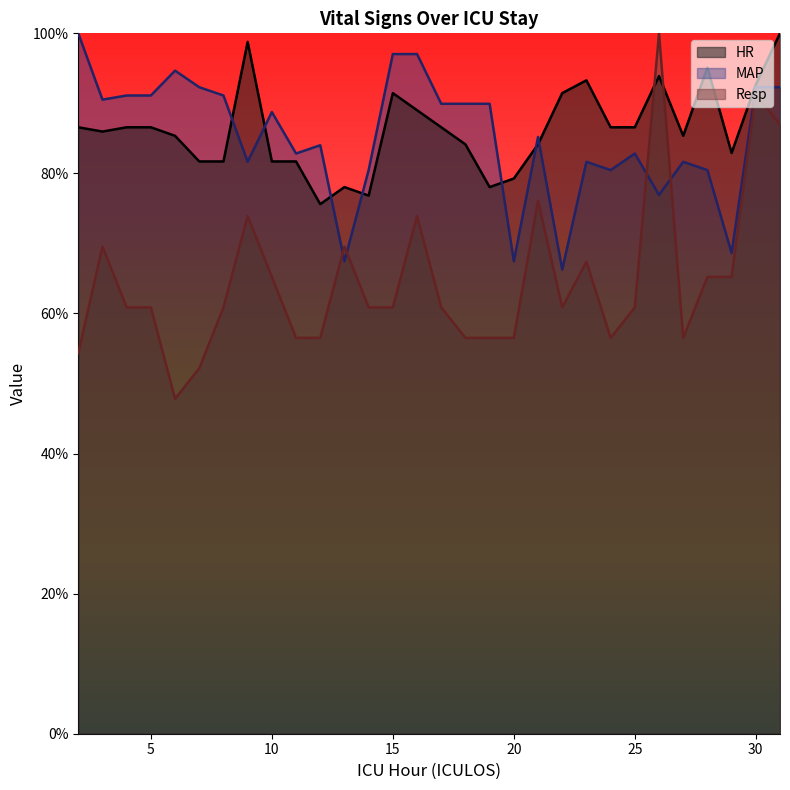

At which label is Resp closest to 73?

9